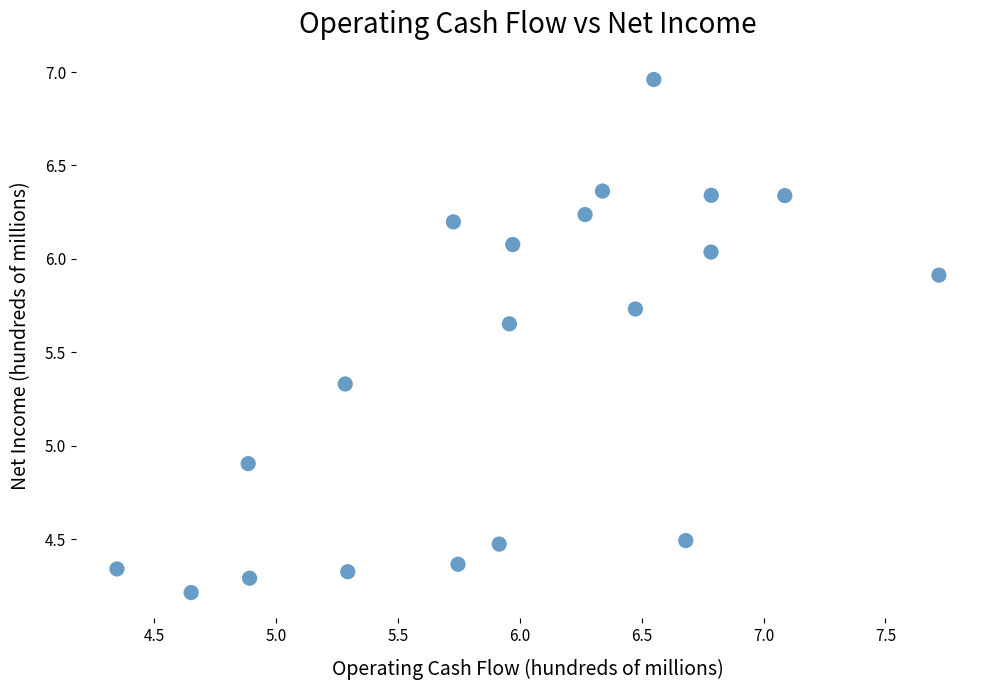

What is the range of Y values (max minus min)?

2.7